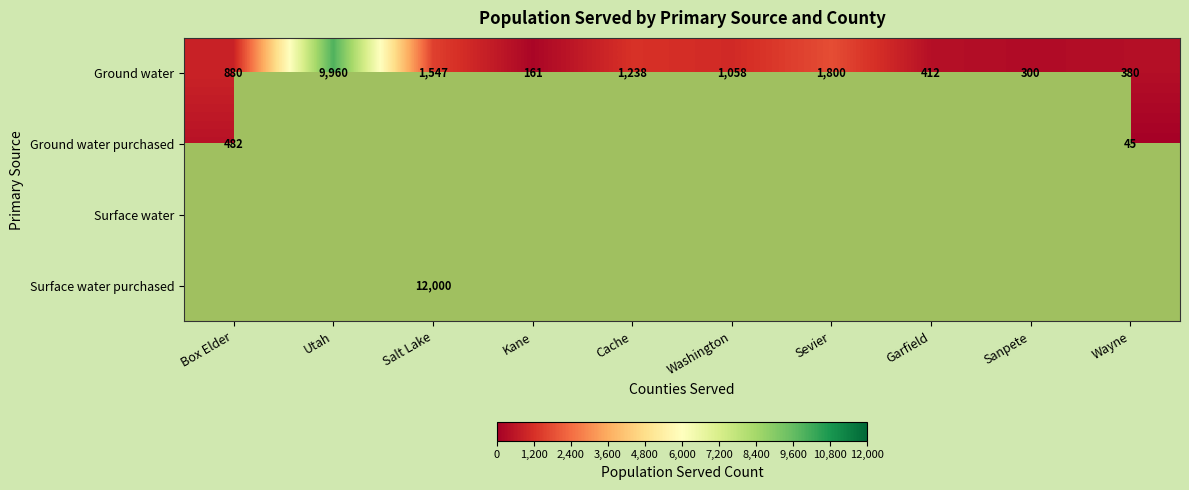

What is the difference between the maximum and minimum values in the Ground water series?

9799